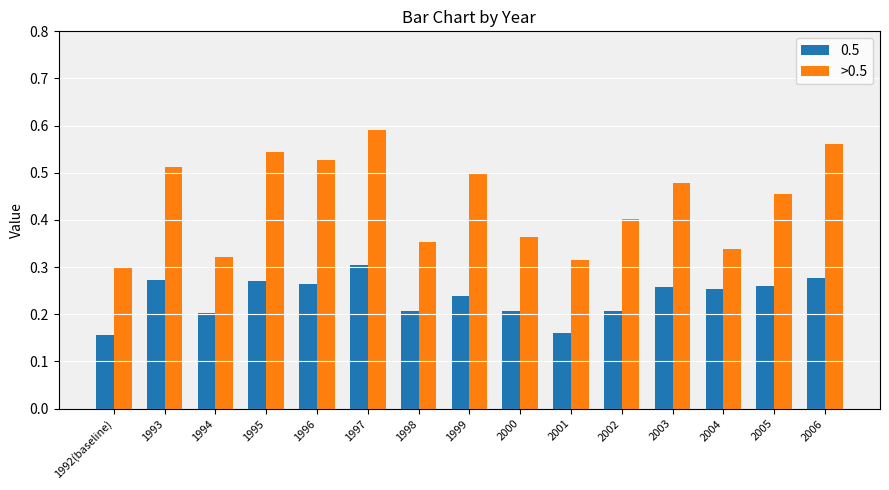

Is the value of >0.5 at 1996 greater than the value of 0.5 at 2002?

Yes